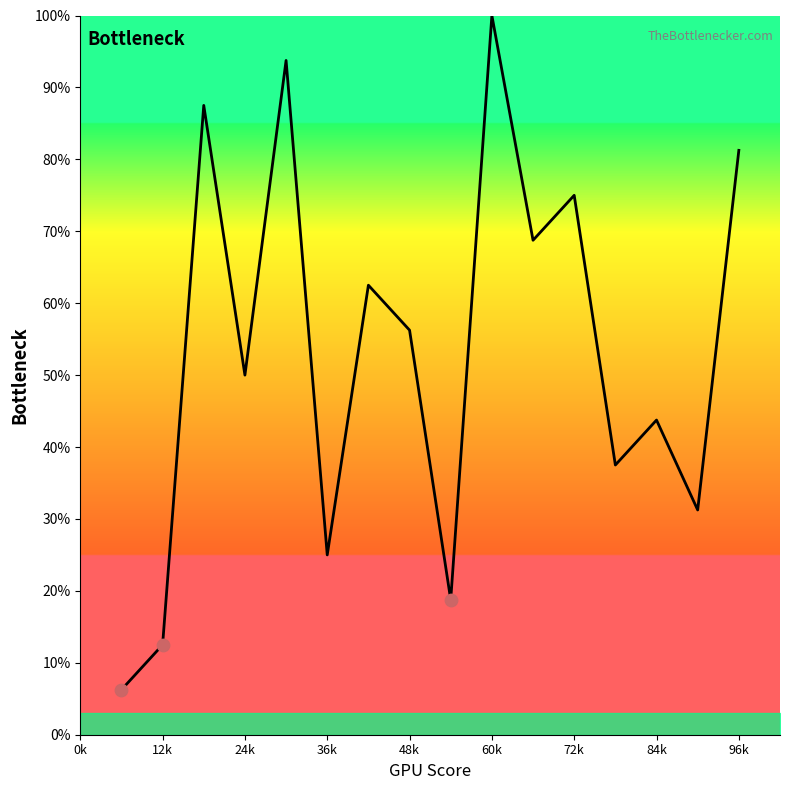

What is the maximum value shown in the chart?

100.0